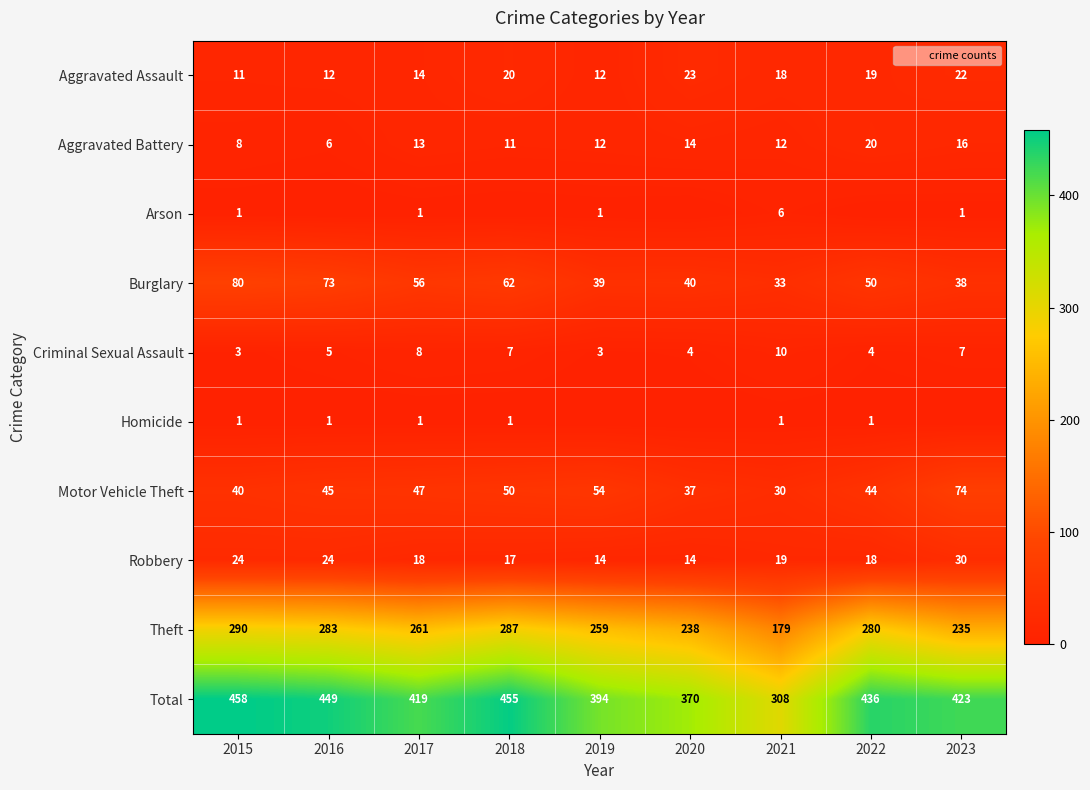

How many values in the Motor Vehicle Theft series exceed 45?

4